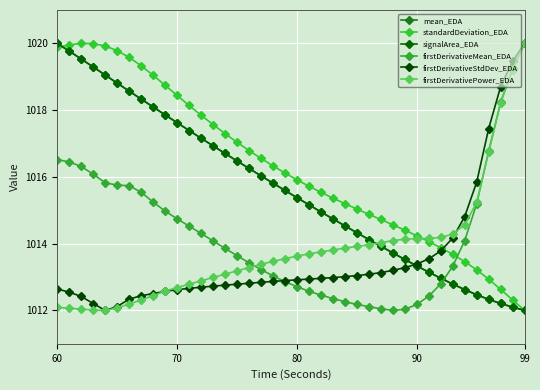

At how many categories does at least one series exceed 1019?

11